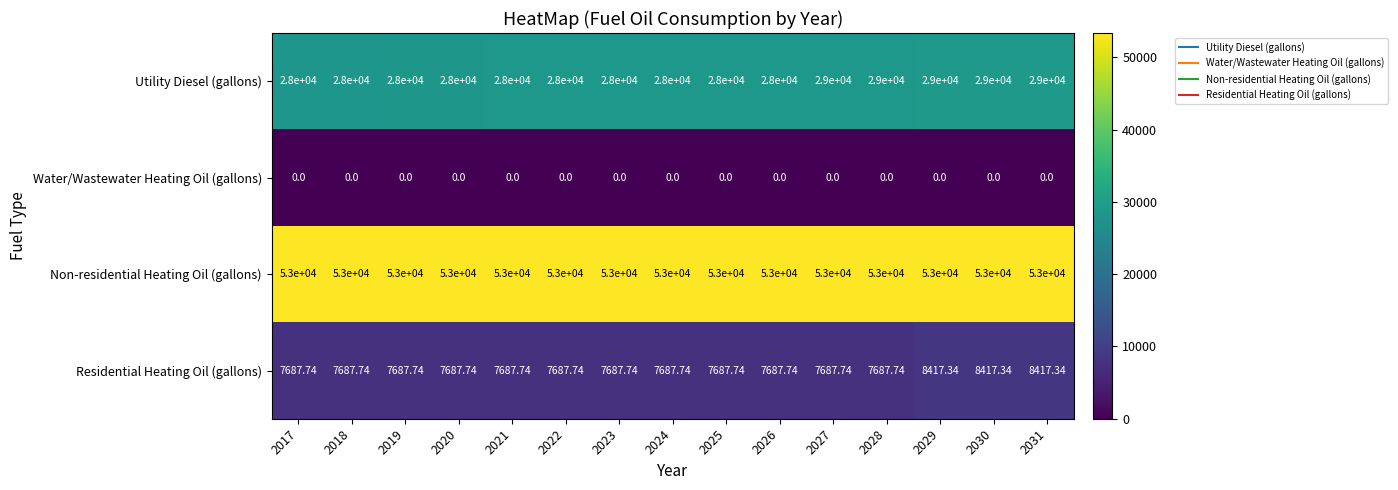

Which series has the widest spread of values?

Utility Diesel (gallons)